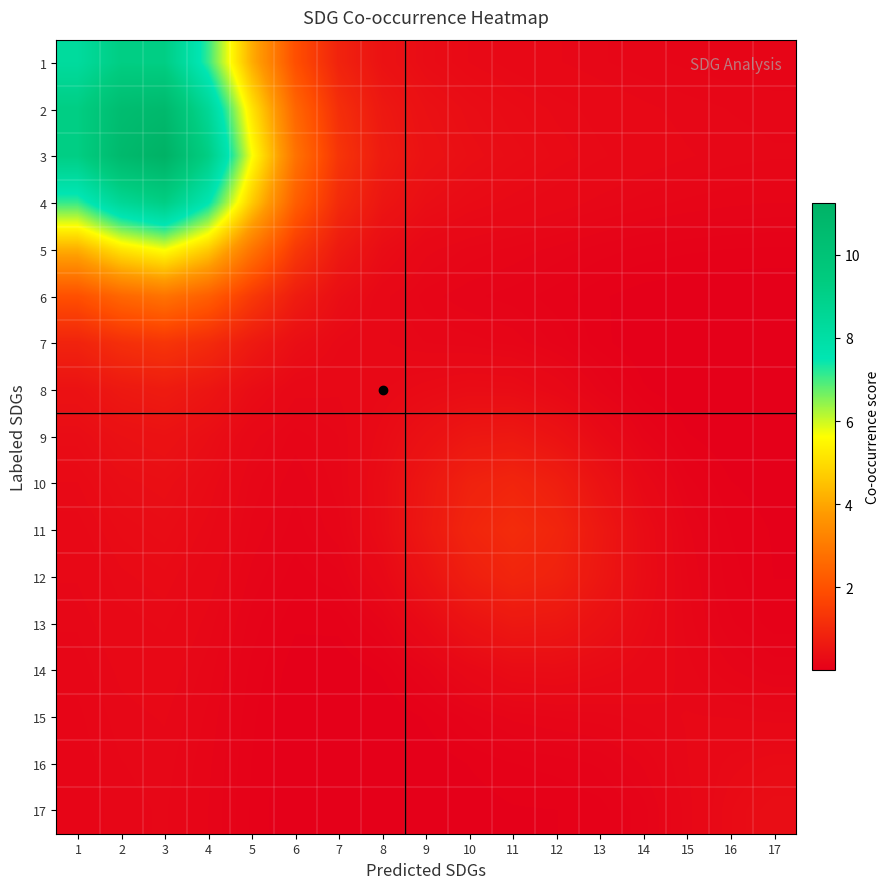

At how many categories does at least one series exceed 6?

4